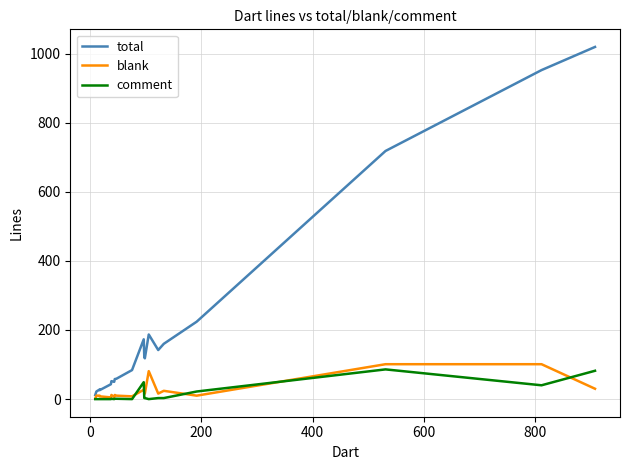

How many interior local valleys does the comment series have?

4